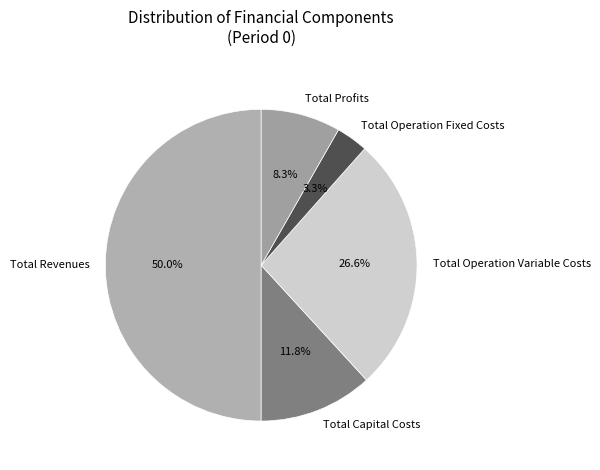

What percentage do Total Profits and Total Capital Costs together represent?

20.1%